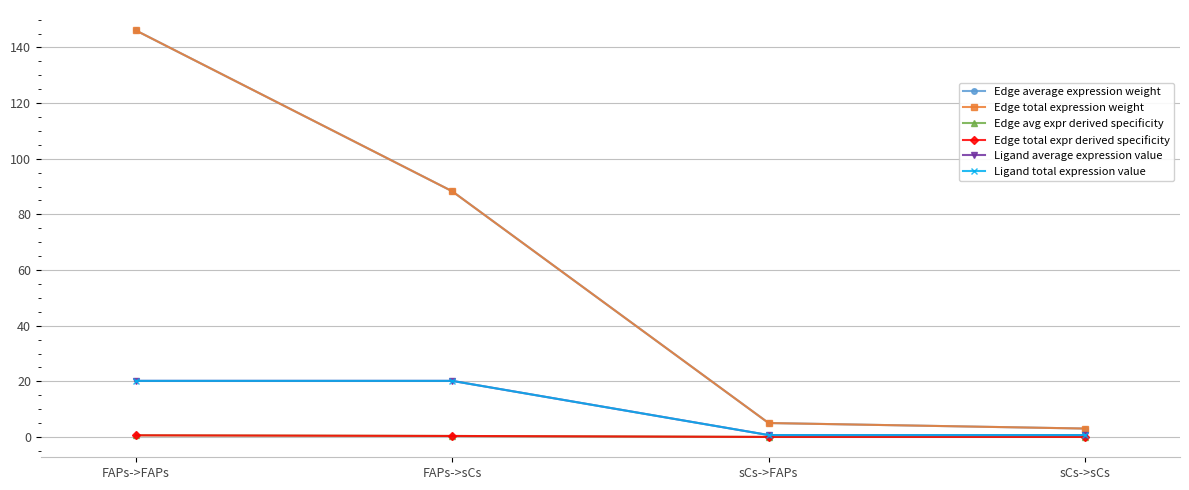

What is the maximum value shown in the chart?

146.2